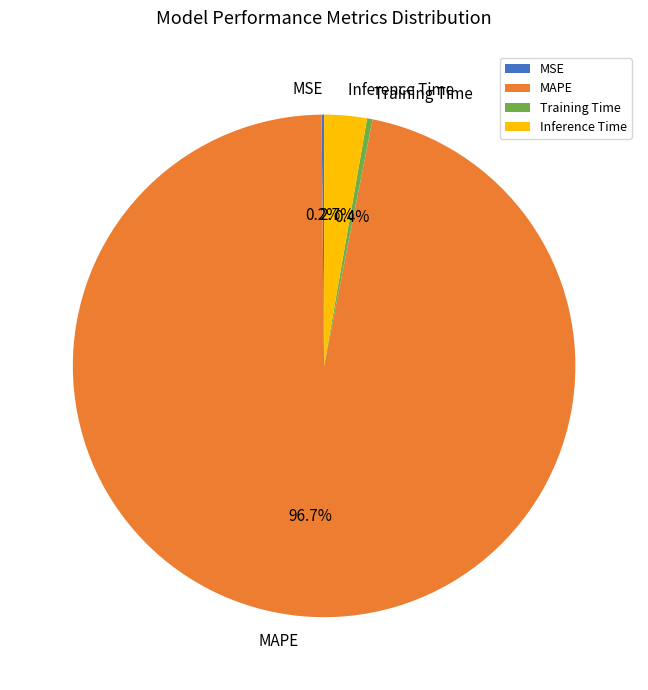

Between Training Time and MAPE, which is larger?

MAPE